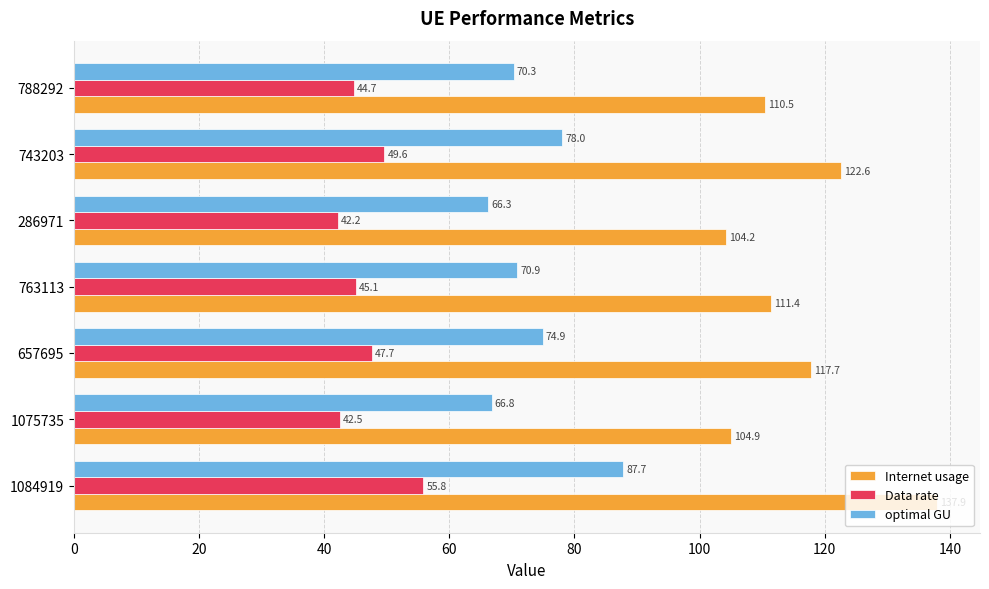

Which series has the largest total across all categories?

Internet usage